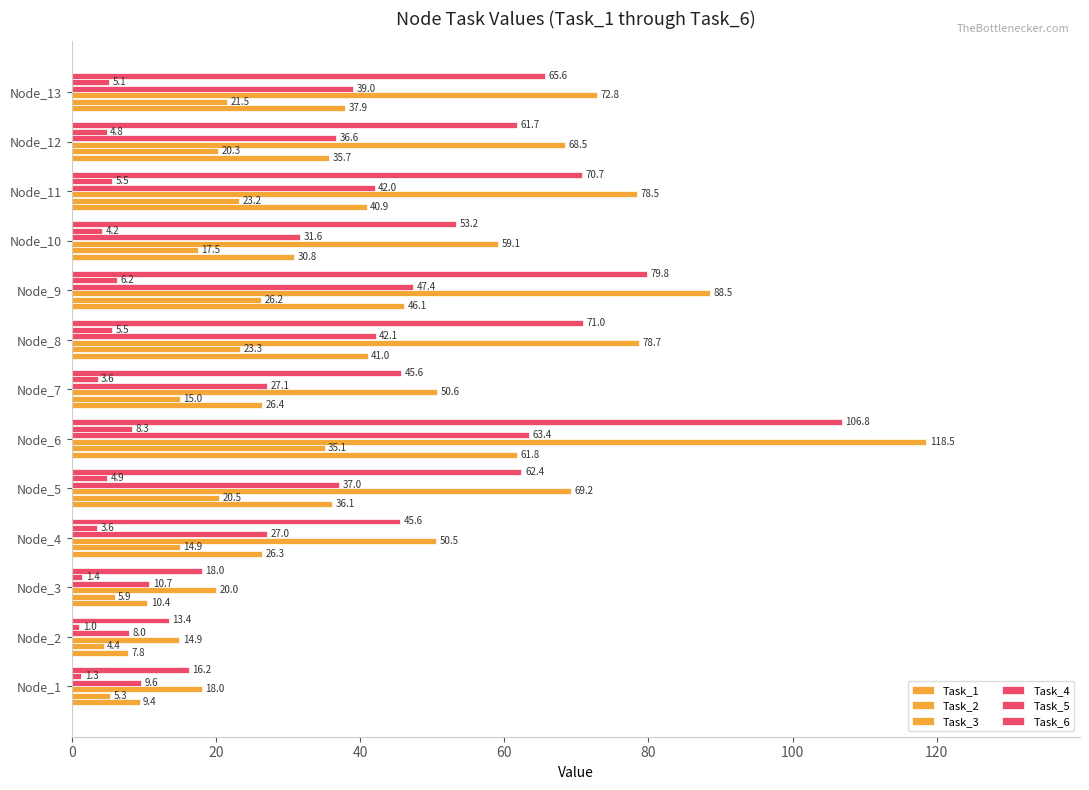

How many data points does each series have?

13